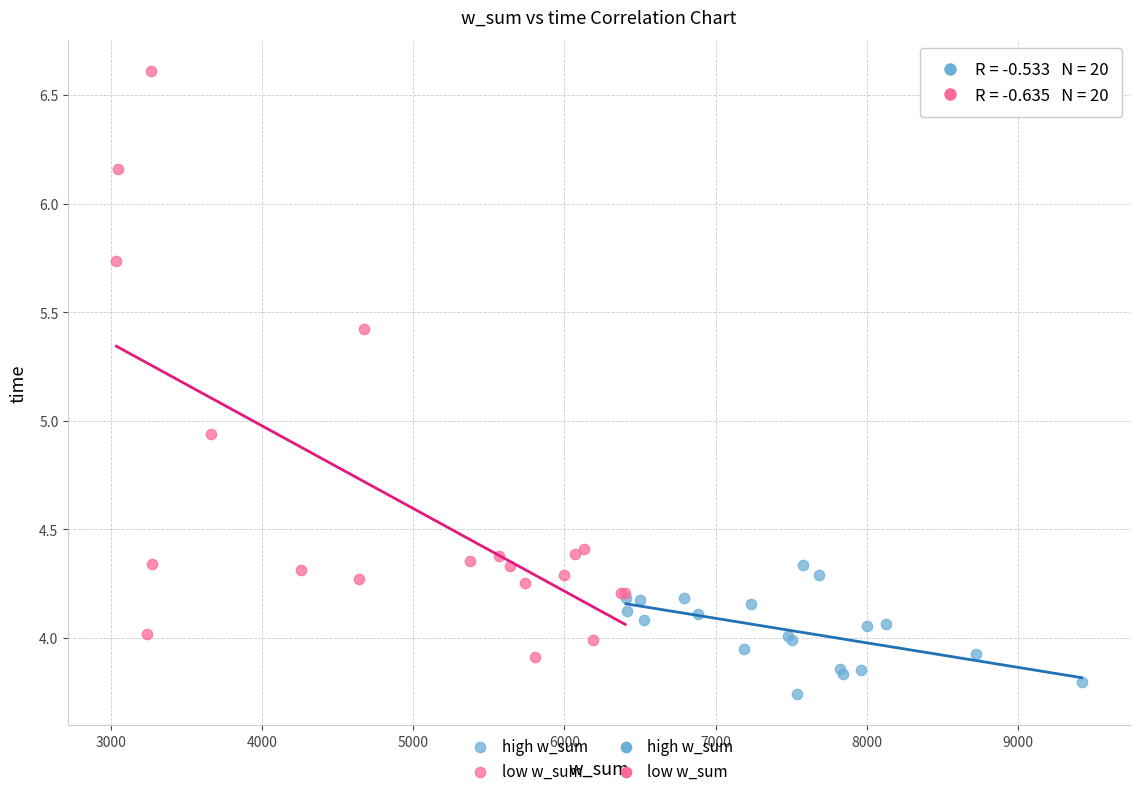

Which series contains the lowest Y value?

high w_sum